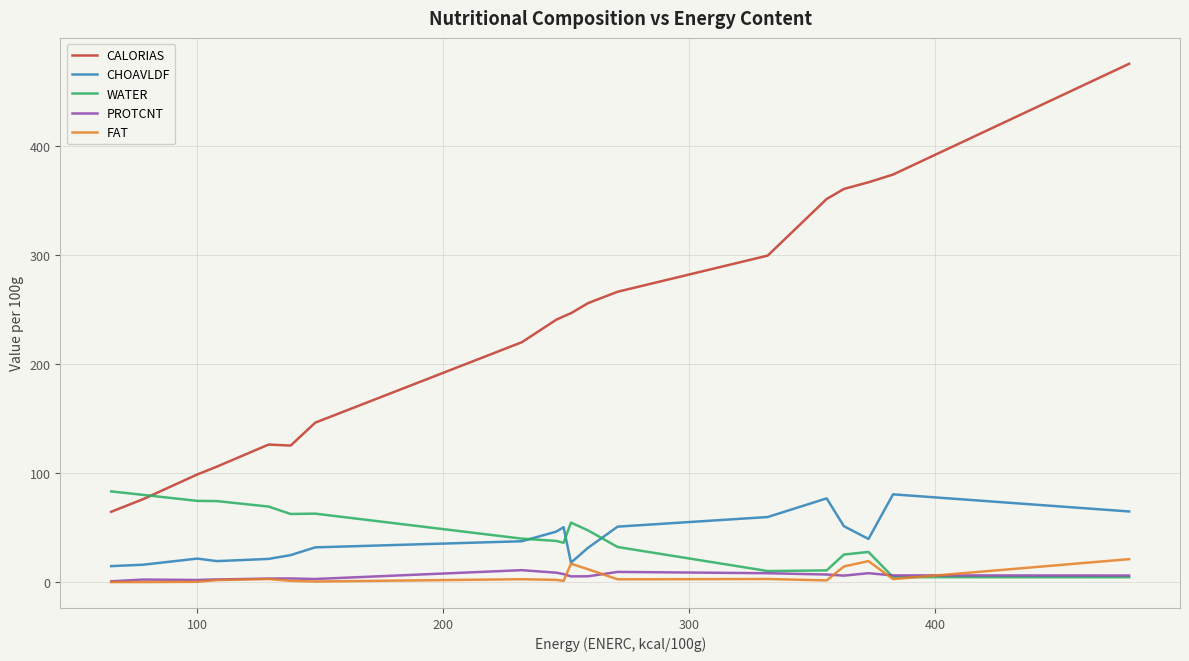

True or false: CALORIAS and PROTCNT cross at least once.

False